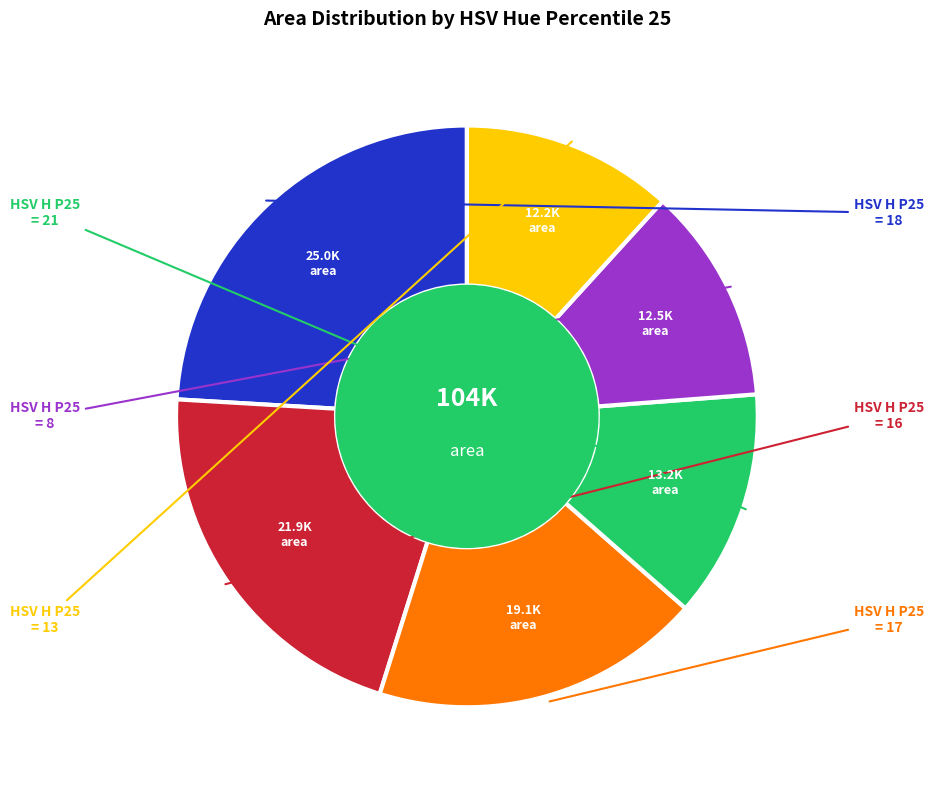

Is there a majority slice in this chart?

No